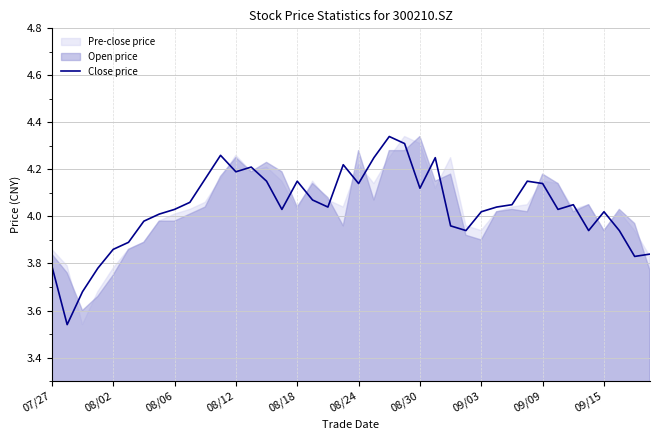

The Close price series shows 3.8 at 07/27. True or false?

True